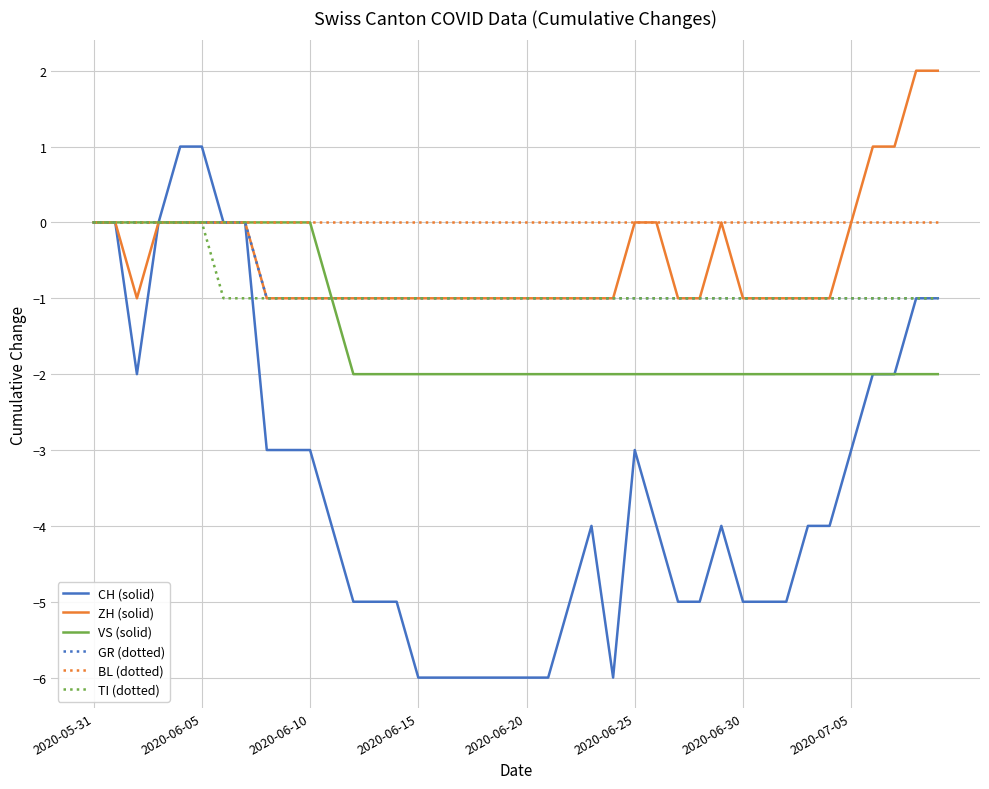

Which series has the largest range (max minus min)?

CH (solid)